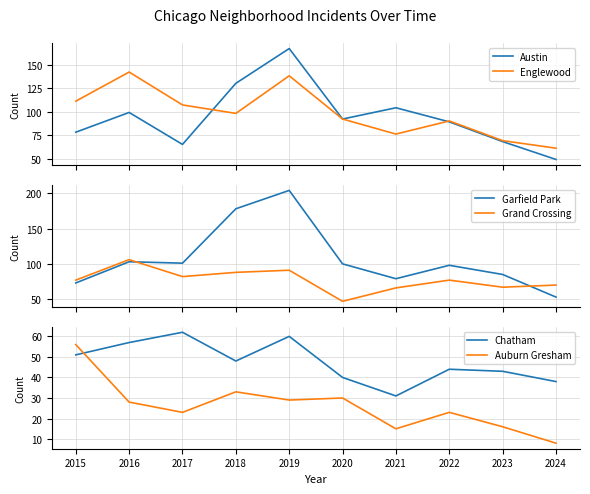

Is it true that Garfield Park equals 103 at 2016?

True